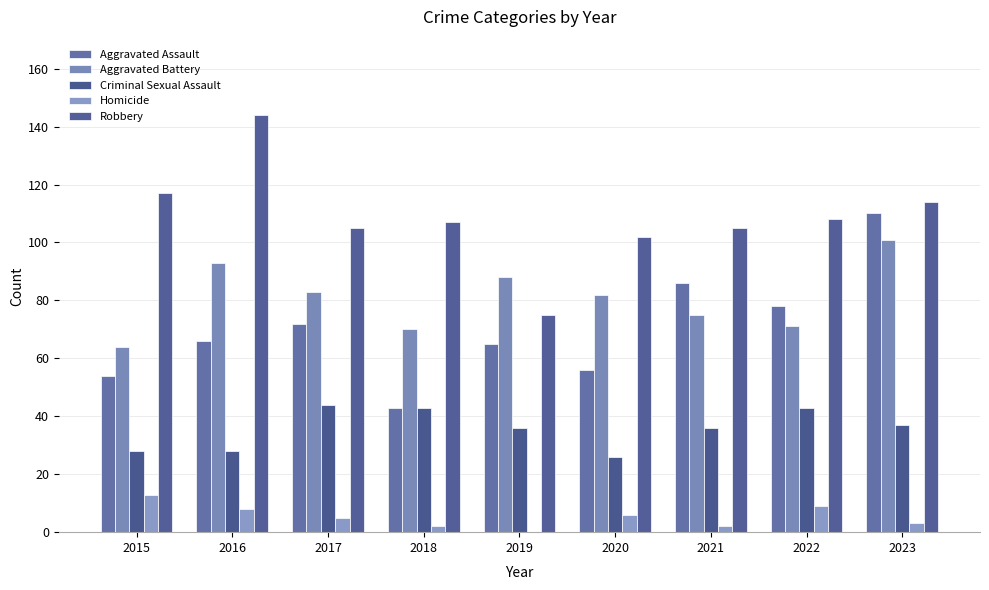

What is the value of the Homicide bar at the 2nd from the left?

8